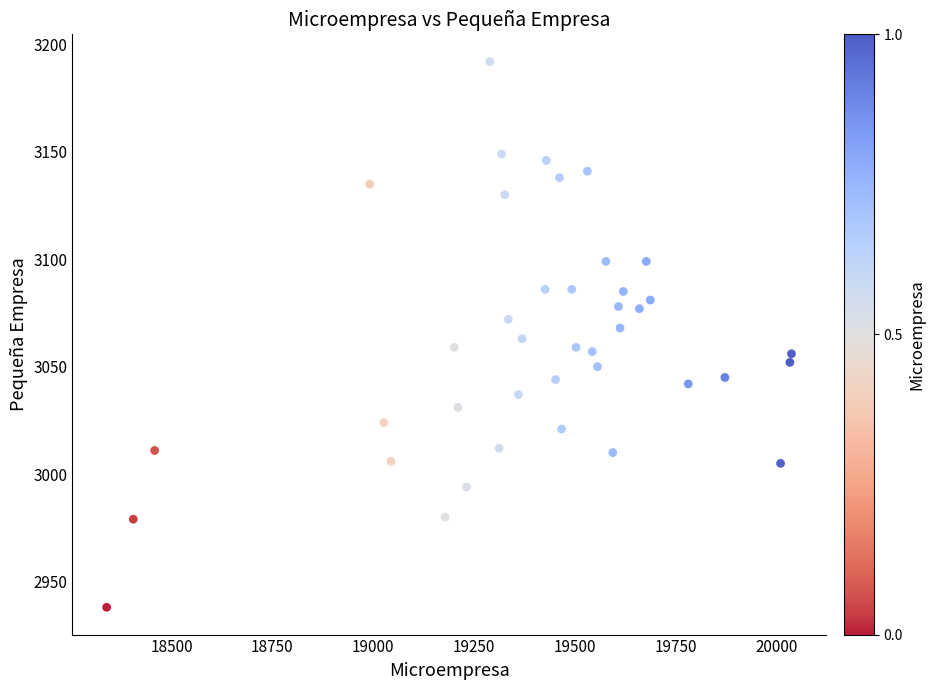

What is the range of Y values (max minus min)?

254